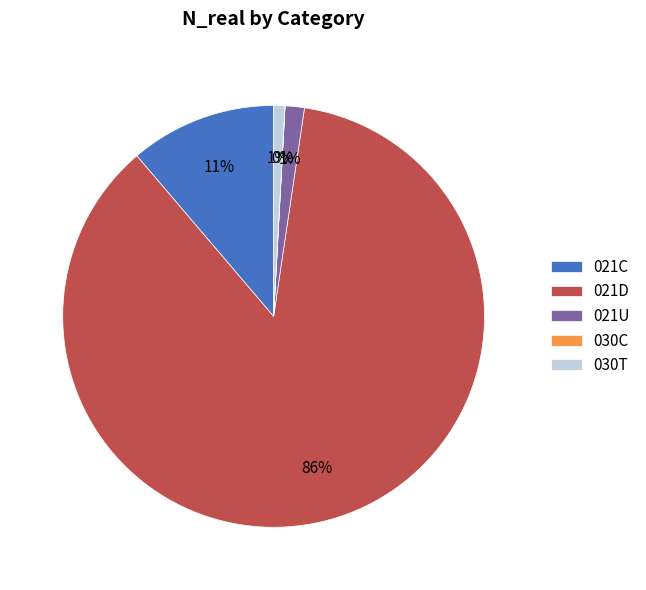

What is the majority slice?

021D